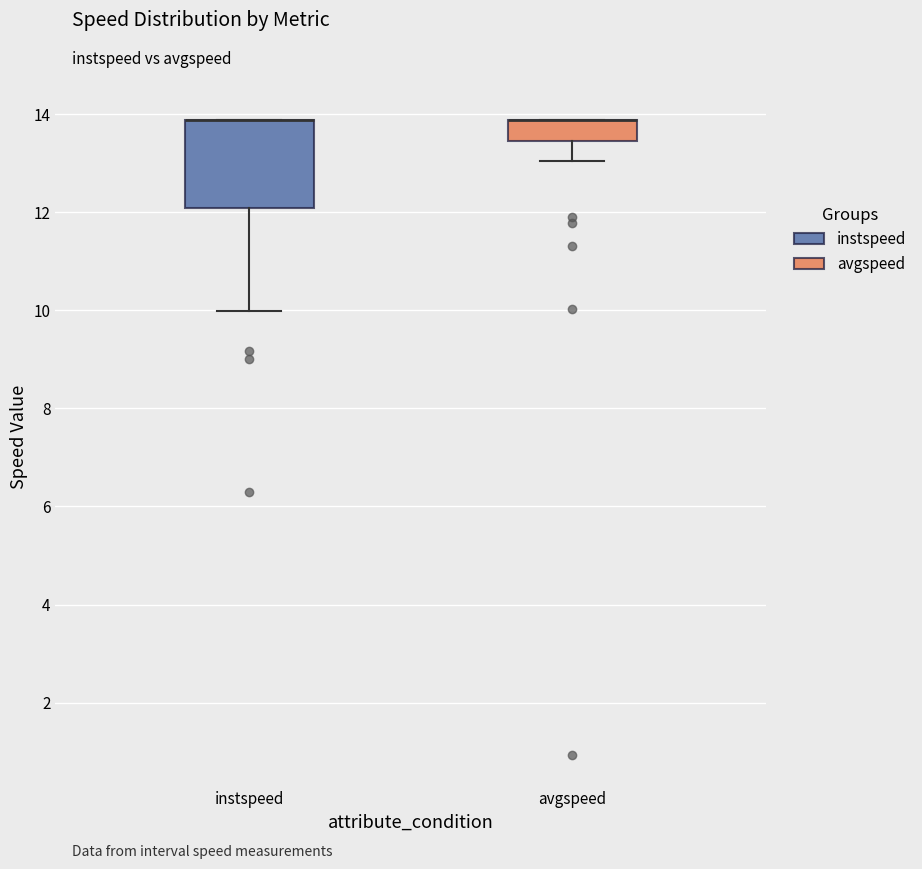

Comparing the boxes themselves (not the whiskers), which one is the tallest?

instspeed